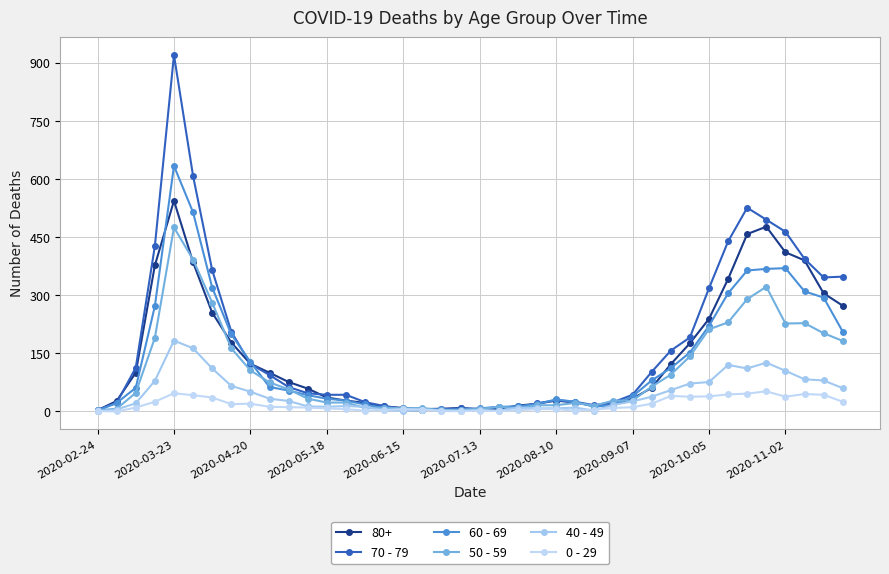

At which category does 70 - 79 reach its first local peak?

2020-03-23